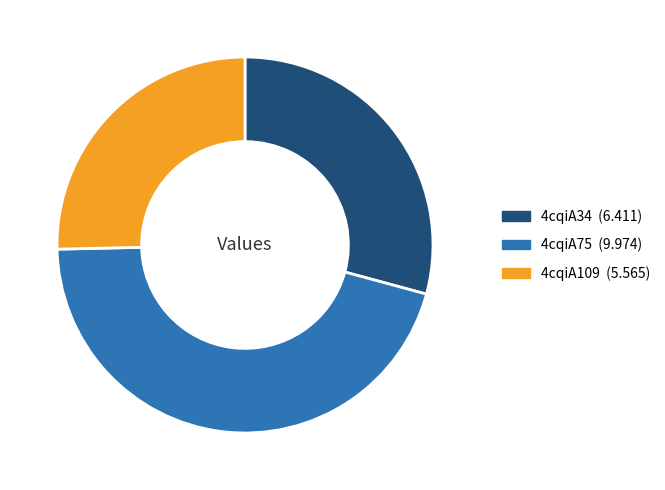

True or false: 4cqiA75 accounts for 45% of the total.

True